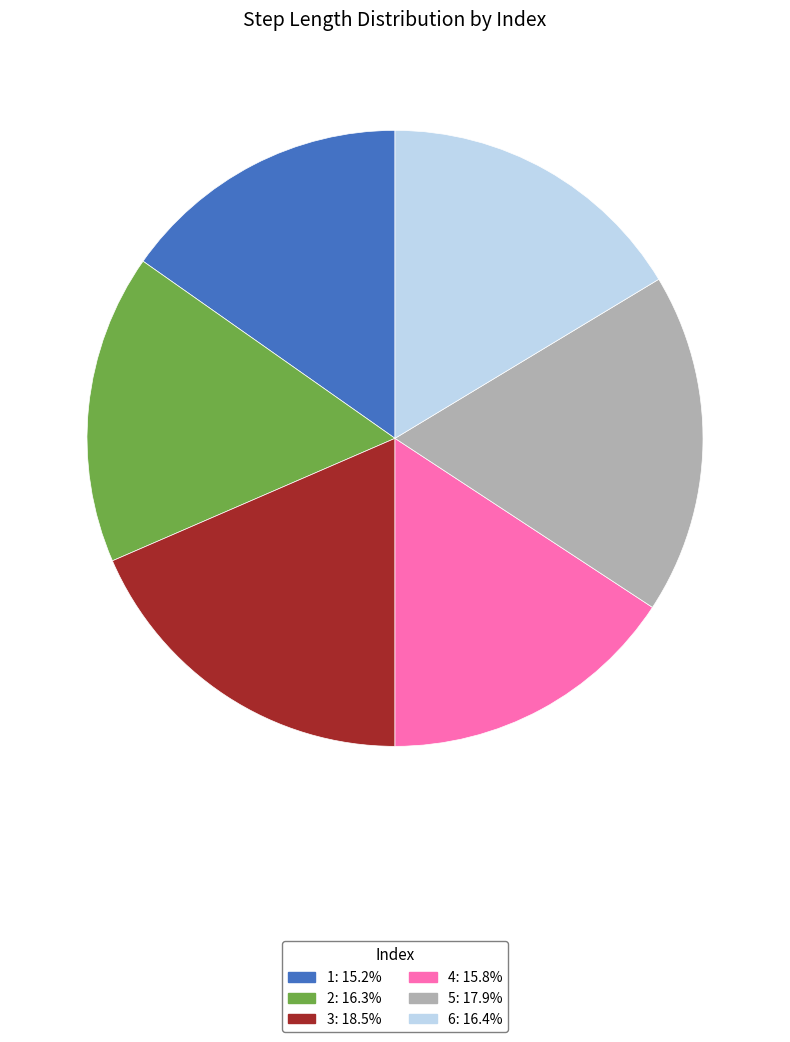

Count the number of slices in the pie.

6